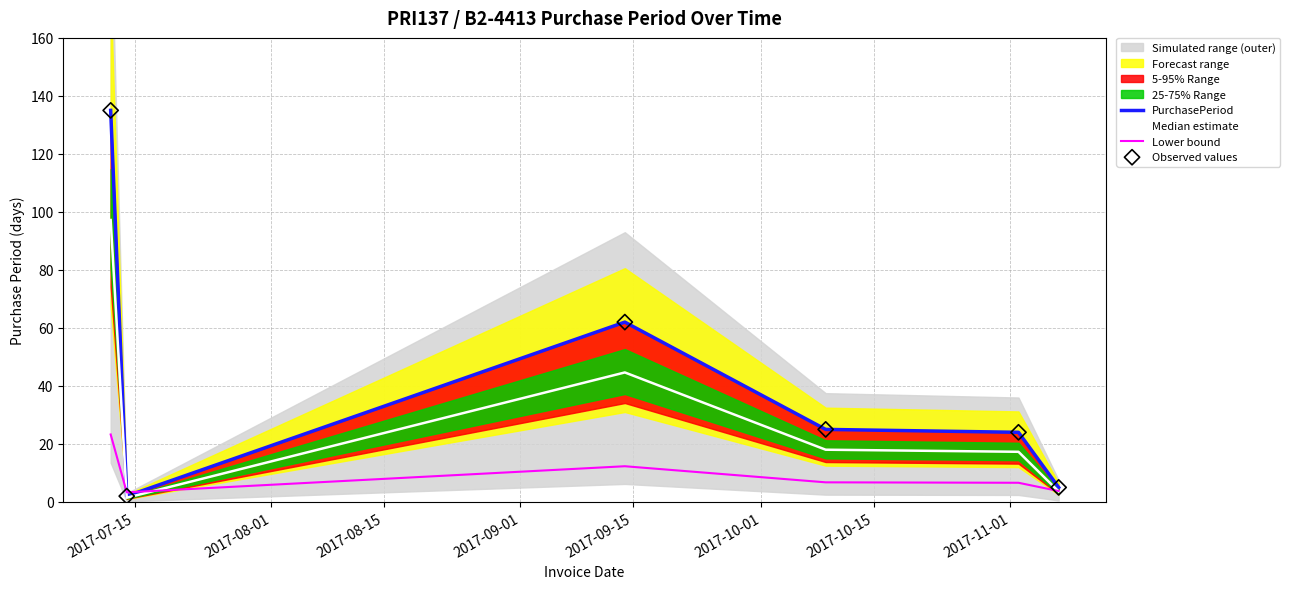

What is the total value across all series at 2017-09-01?

74.8